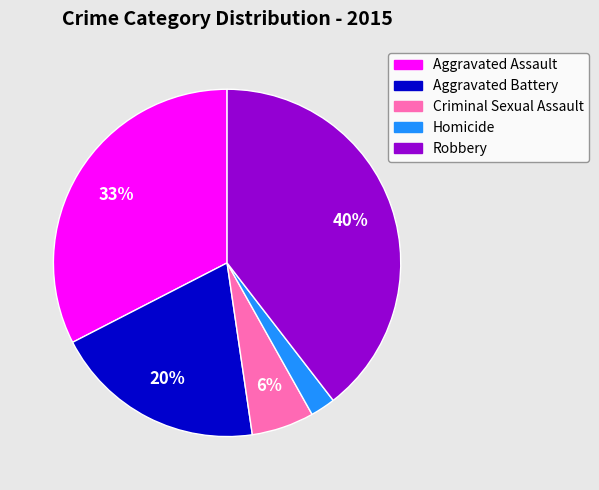

To the nearest percent, what is the average slice percentage?

20%